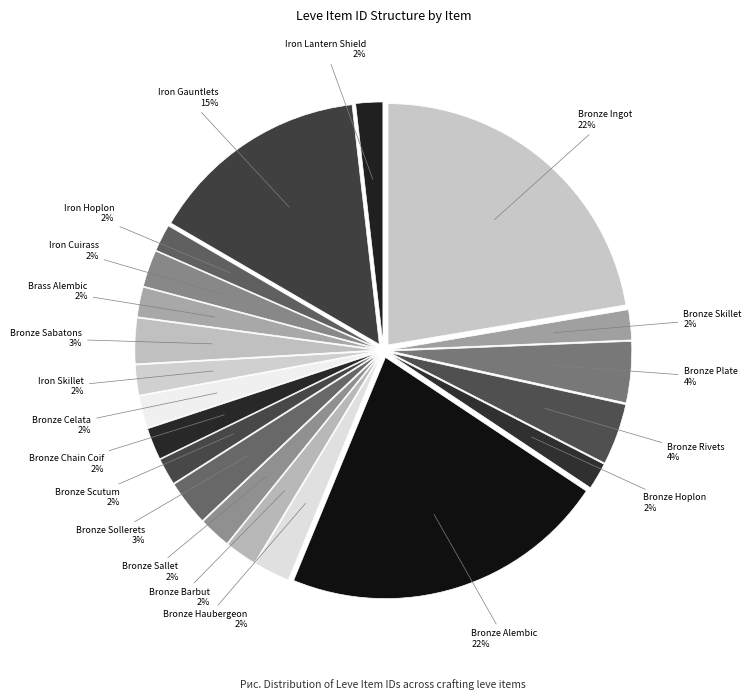

How many slices are in this pie chart?

20